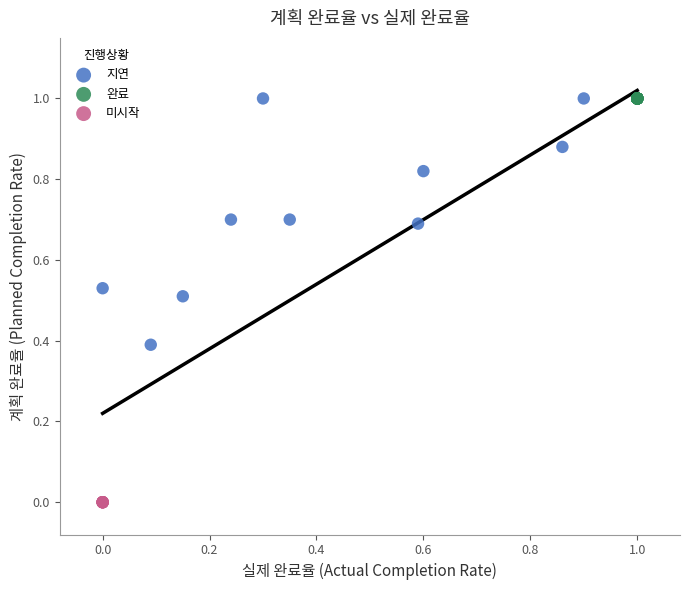

What are all the series names shown in the legend?

지연, 완료, 미시작